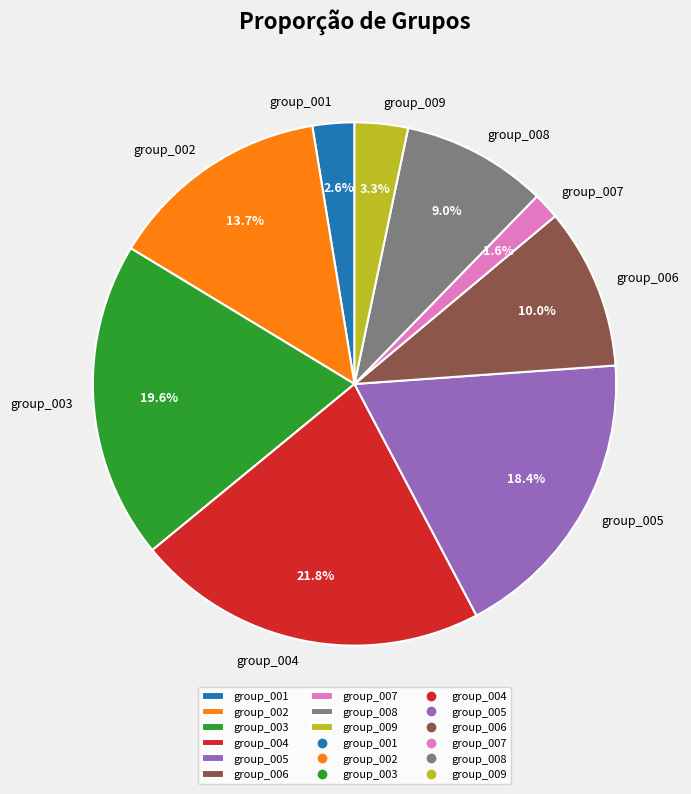

To the nearest percent, what is the difference between the largest and smallest slice percentages?

20%